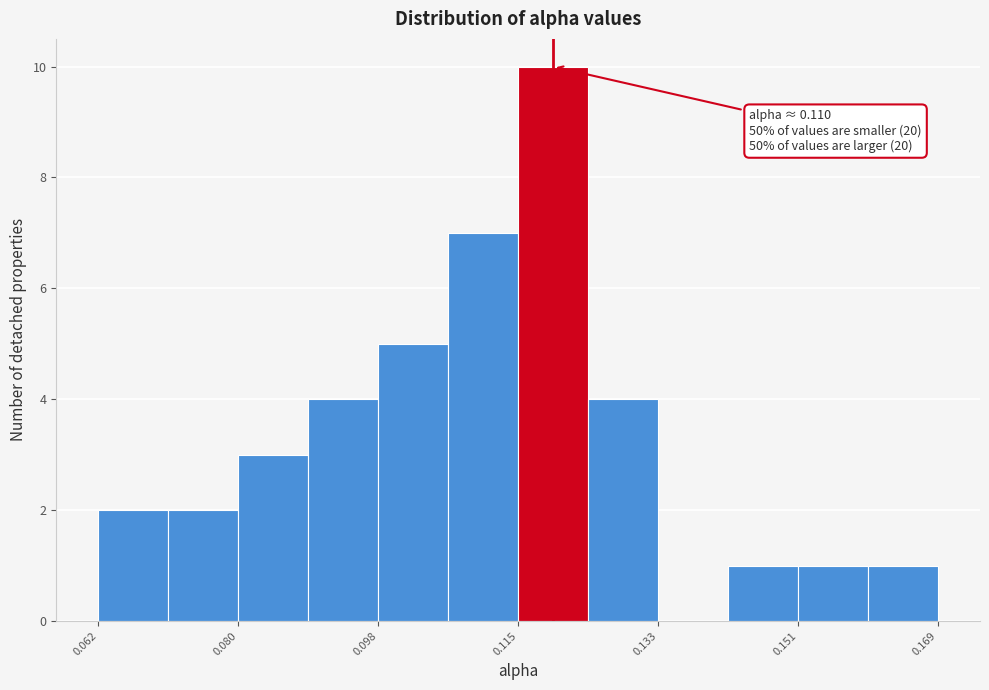

Which range on the x-axis has the tallest bar?

0.116 to 0.124